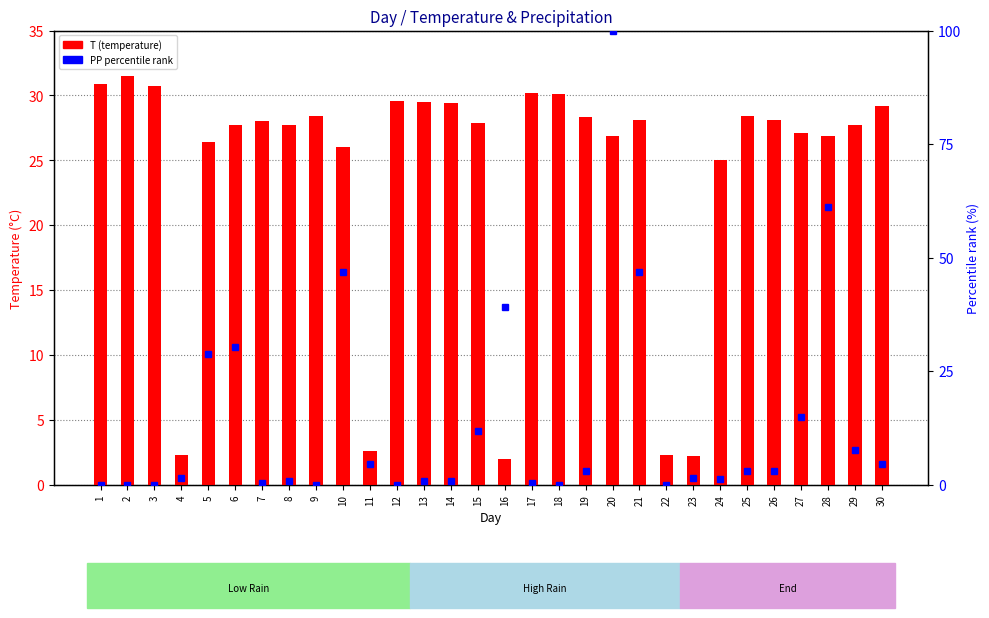

What is the spread (max minus min) of values at 14?

28.6